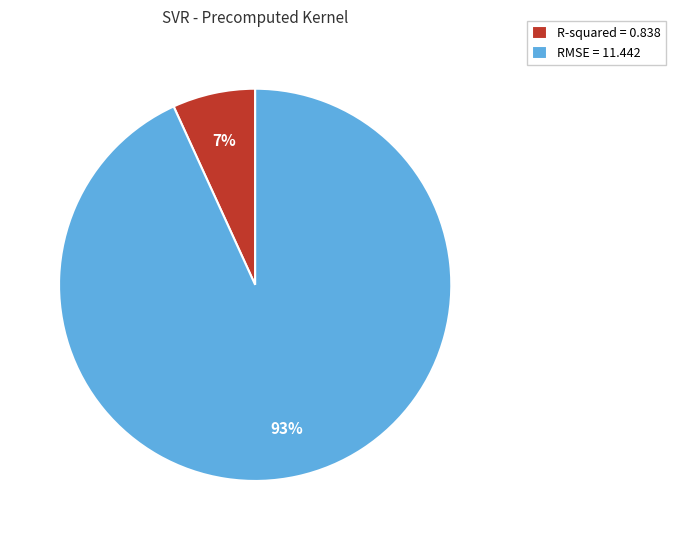

What percentage is the R-squared slice, to the nearest percent?

7%